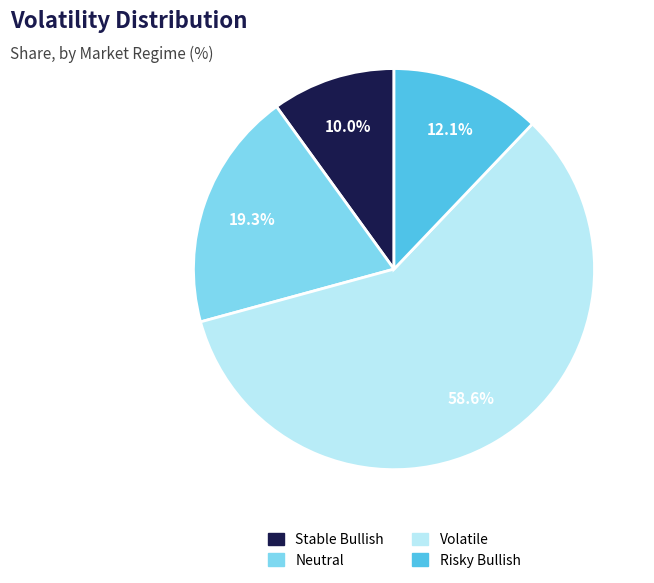

True or false: Stable Bullish accounts for 10% of the total.

True